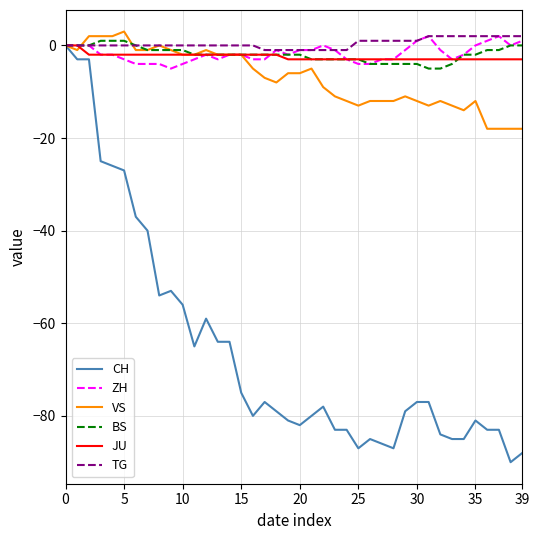

What is the greatest value displayed?

3